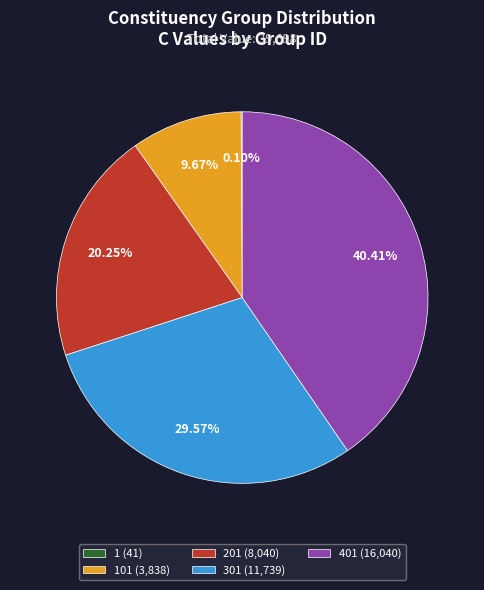

Is the sum of 301 (11,739) and 401 (16,040) greater than half?

Yes